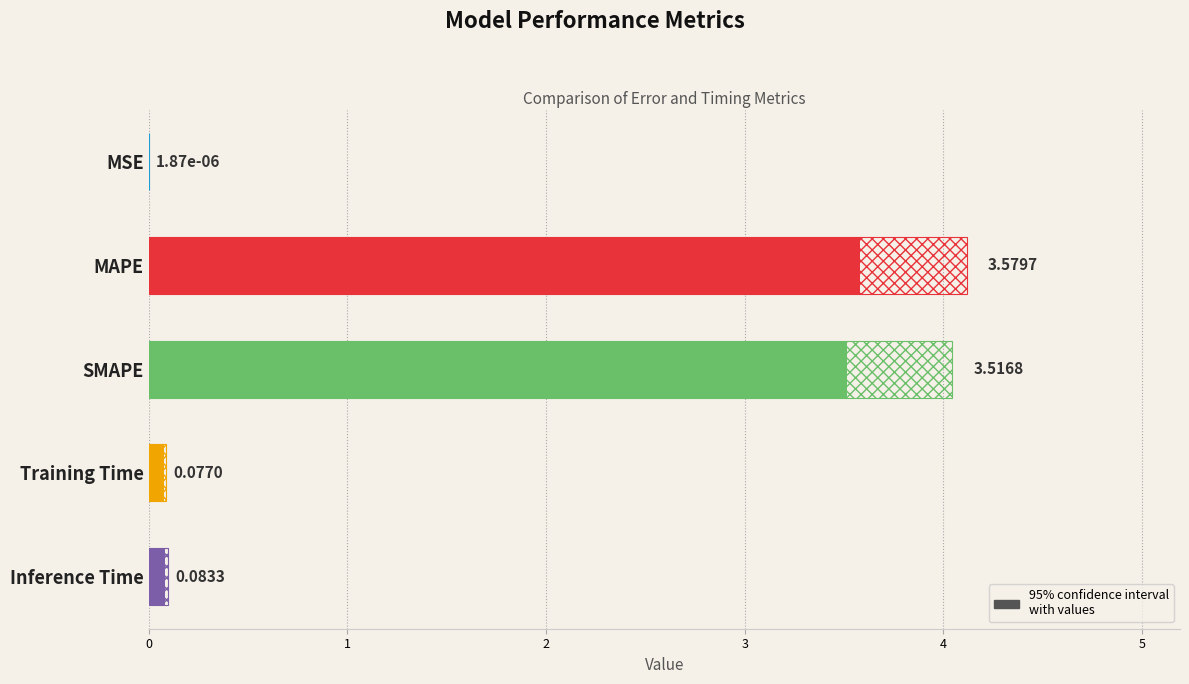

Does the chart contain stacked bars?

No